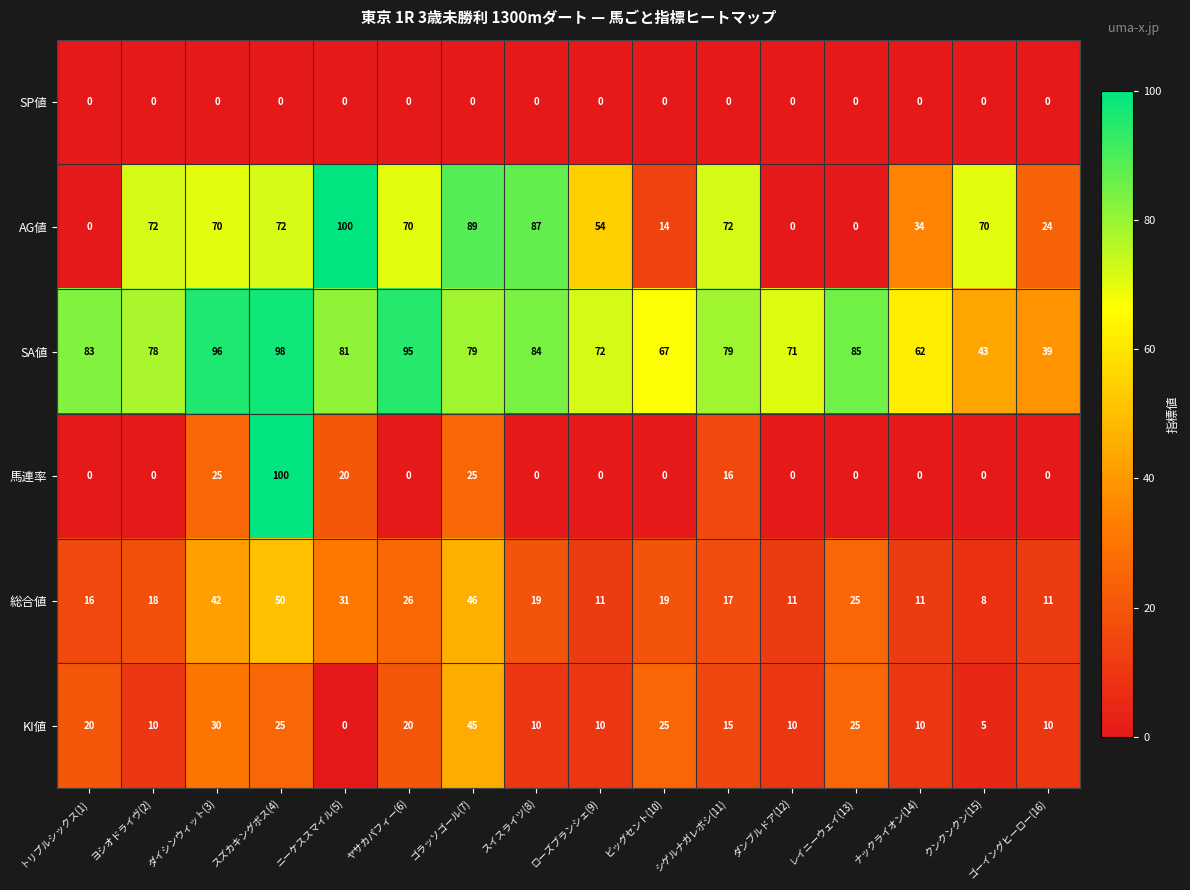

What is the maximum value shown in the chart?

100